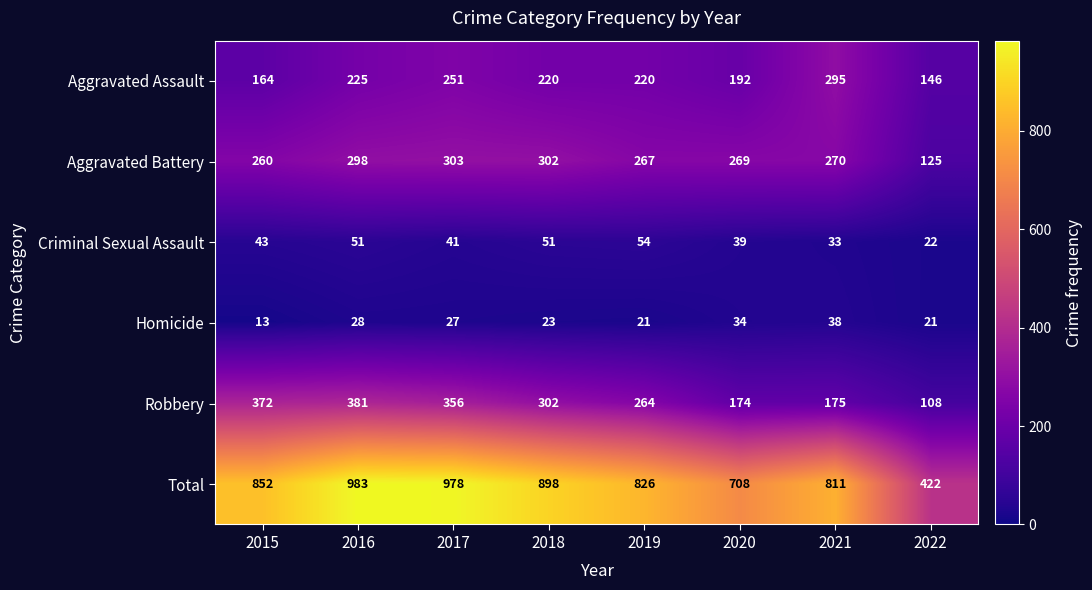

At which category does the chart reach its minimum across all series?

2015